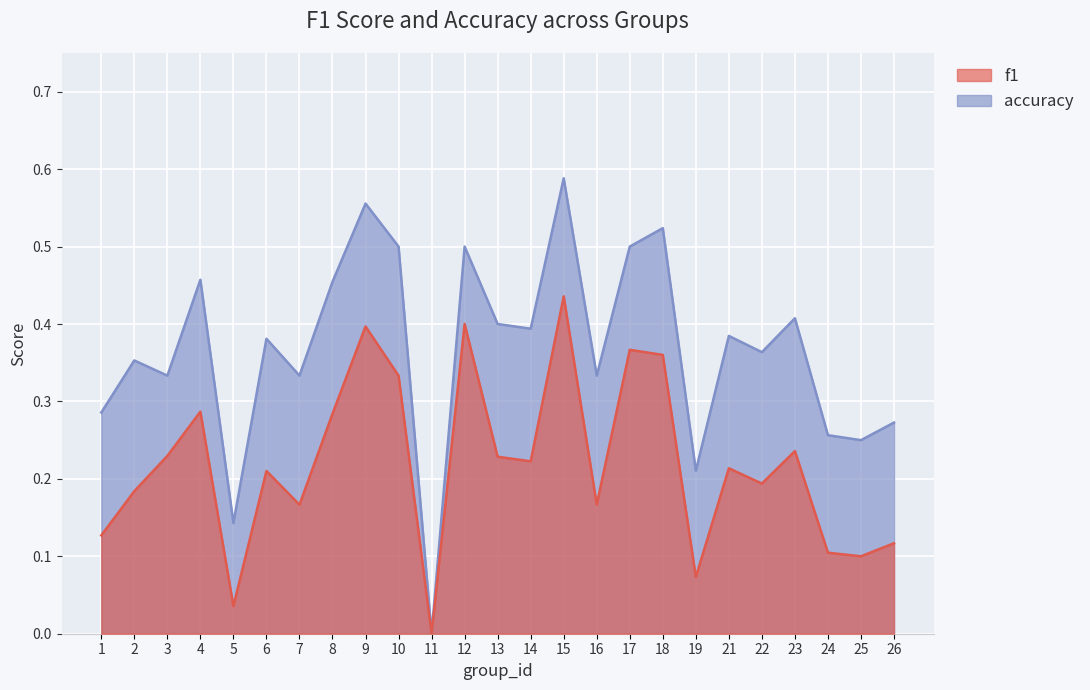

What is the value of the accuracy point at the 8th from the left?

0.5